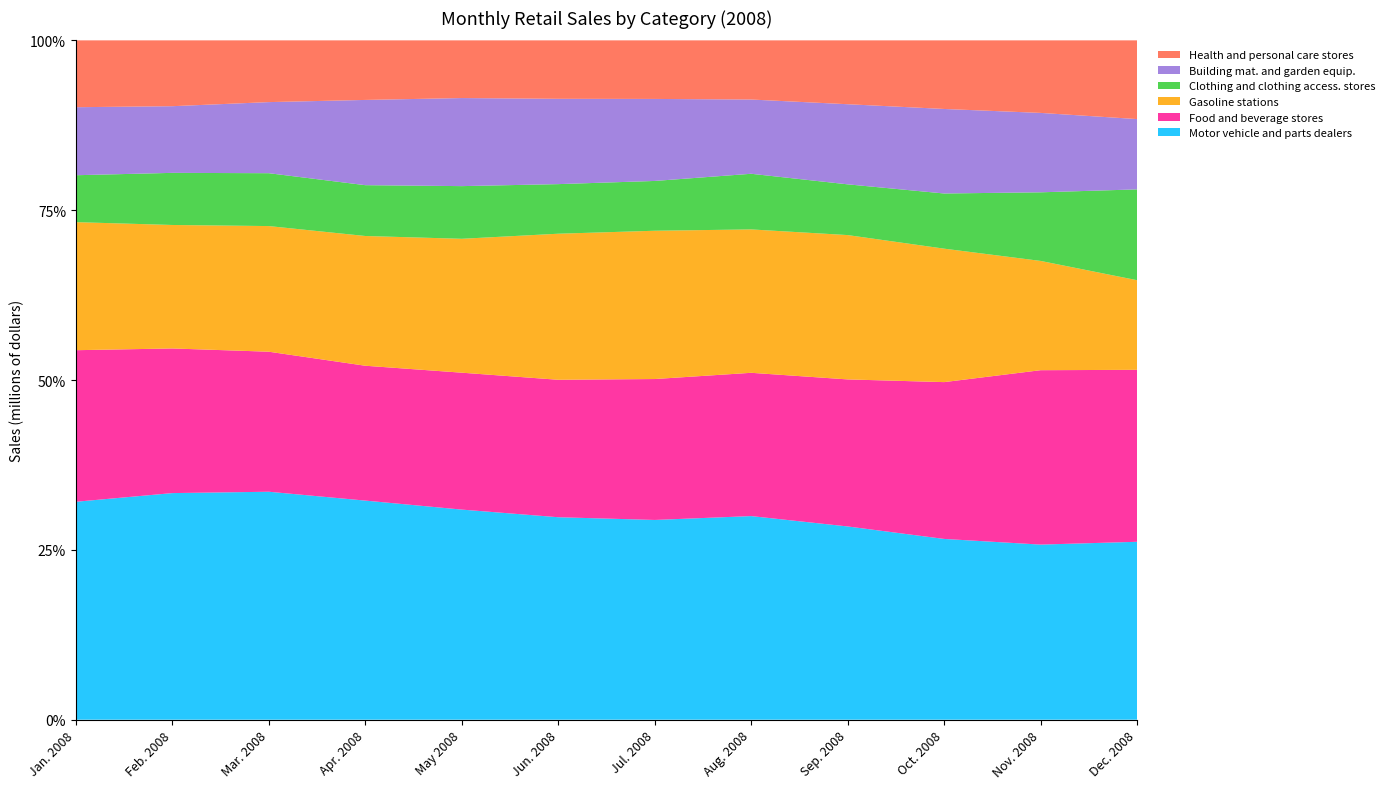

Reading right to left, extract all data points from this chart.

Motor vehicle and parts dealers: 52353	47866	55026	60489	69676	69677	69428	76127	73736	76614	69030	65843
Food and beverage stores: 50600	47675	47737	46028	49035	49156	47134	49605	45386	47064	44062	45794
Gasoline stations: 26375	29869	40625	45182	49068	51728	50085	48512	43663	42226	37616	38690
Clothing and clothing access. stores: 26726	18756	16796	15882	19041	17369	17007	19084	17103	17770	15876	14173
Building mat. and garden equip.: 20691	21708	25728	25079	25409	28610	29255	31911	28686	23894	20311	20551
Health and personal care stores: 23164	19833	20886	19993	20249	20434	20046	20906	20051	20755	20056	20200